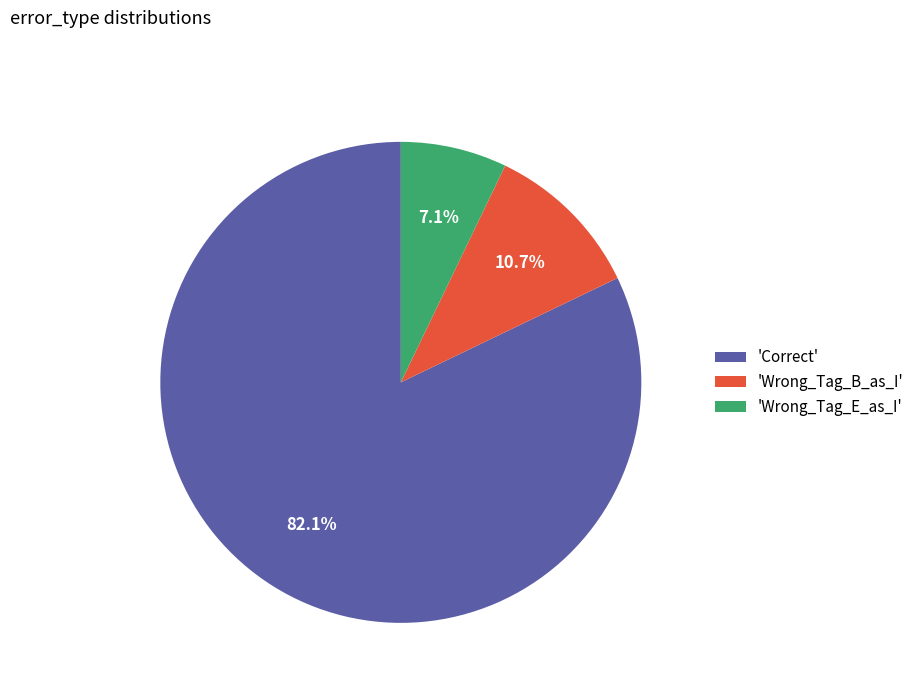

How many segments does this pie chart have?

3